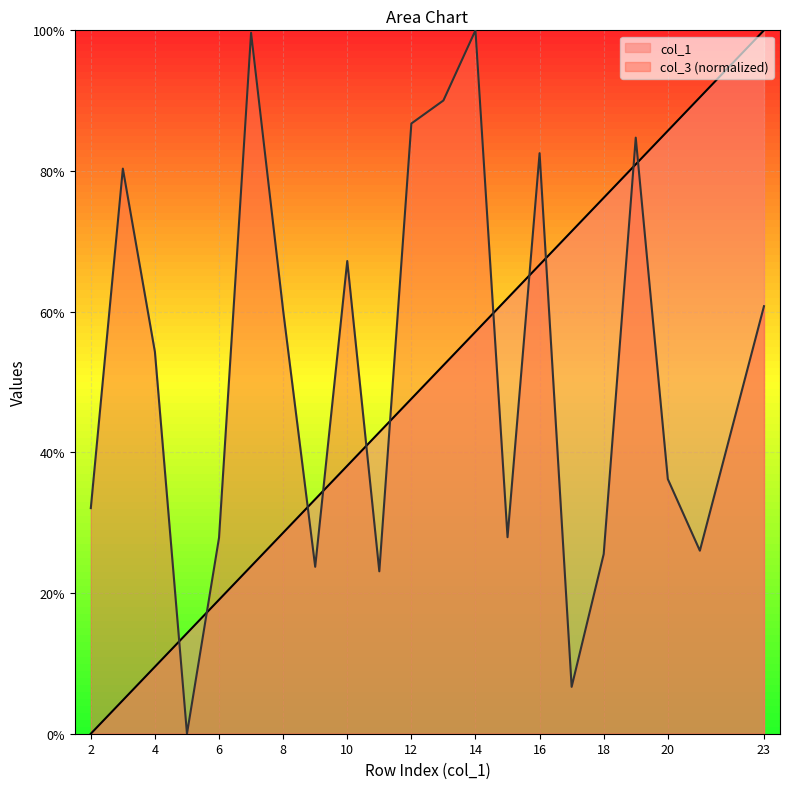

True or false: col_1 has more than 1 points higher than both neighbors.

False